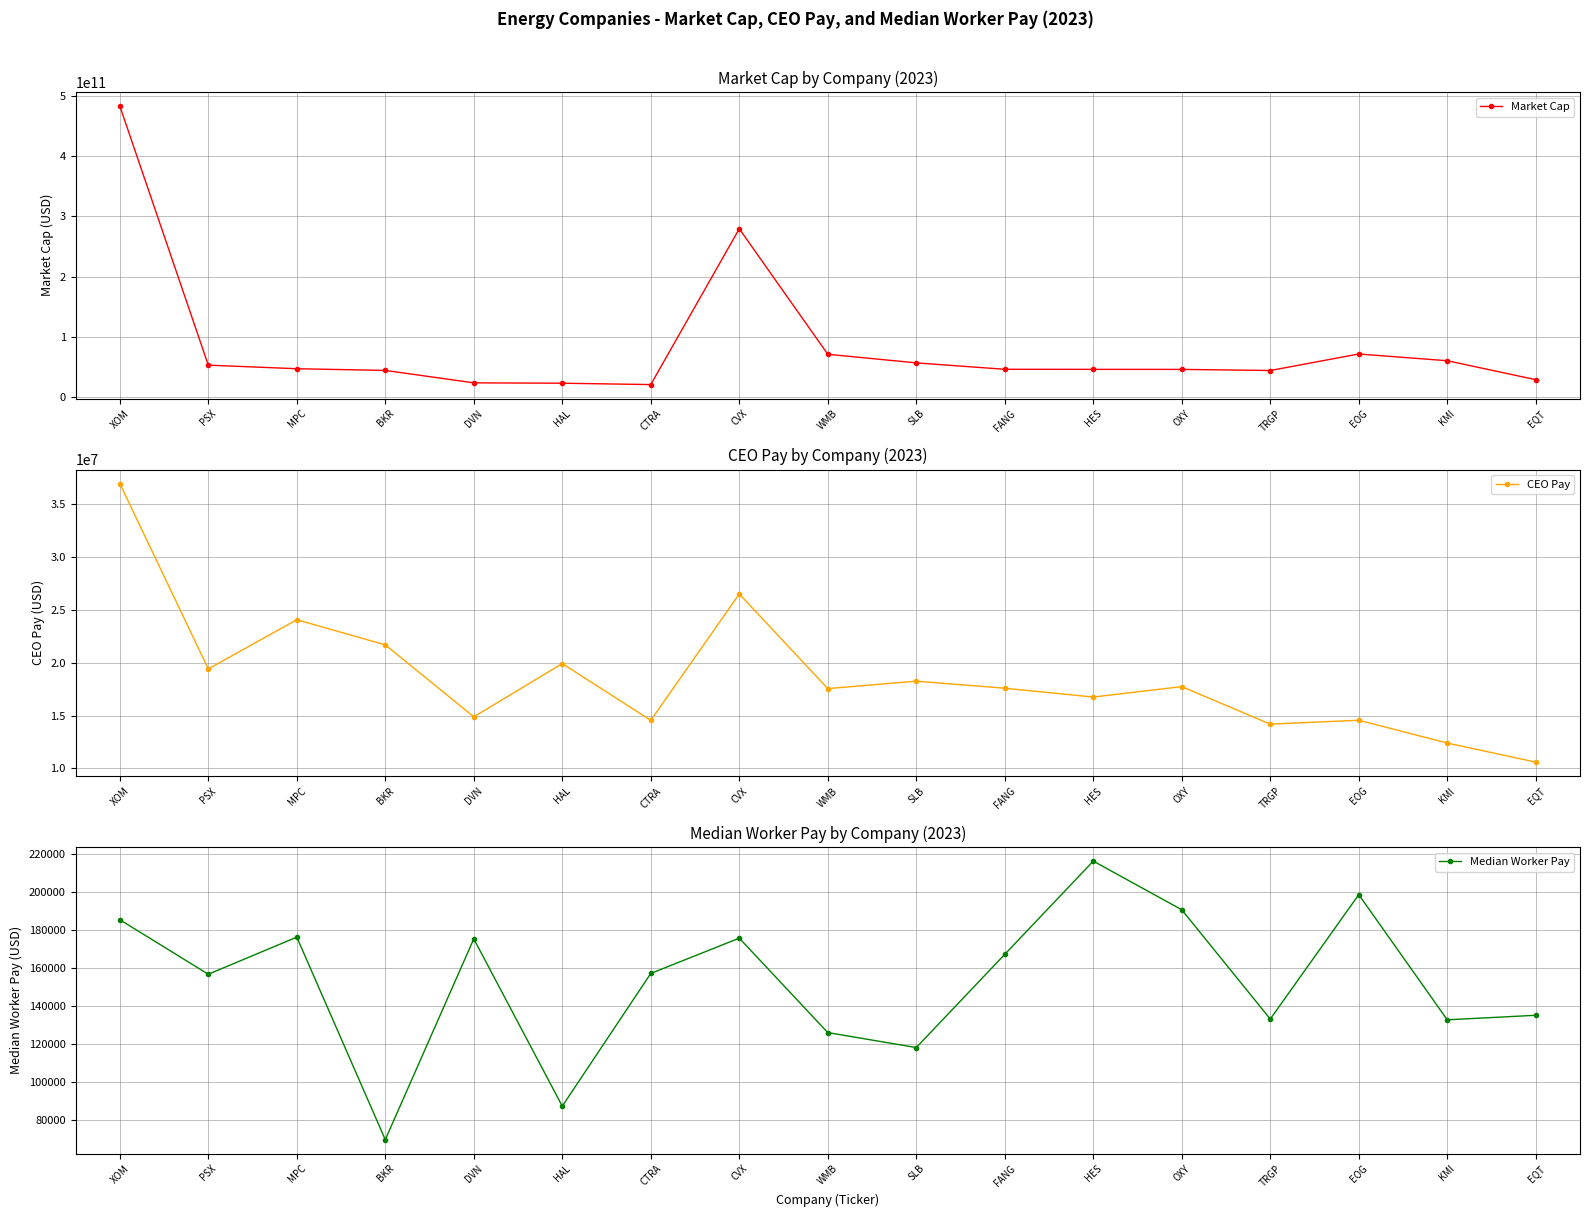

True or false: CEO Pay and Median Worker Pay cross at least once.

False